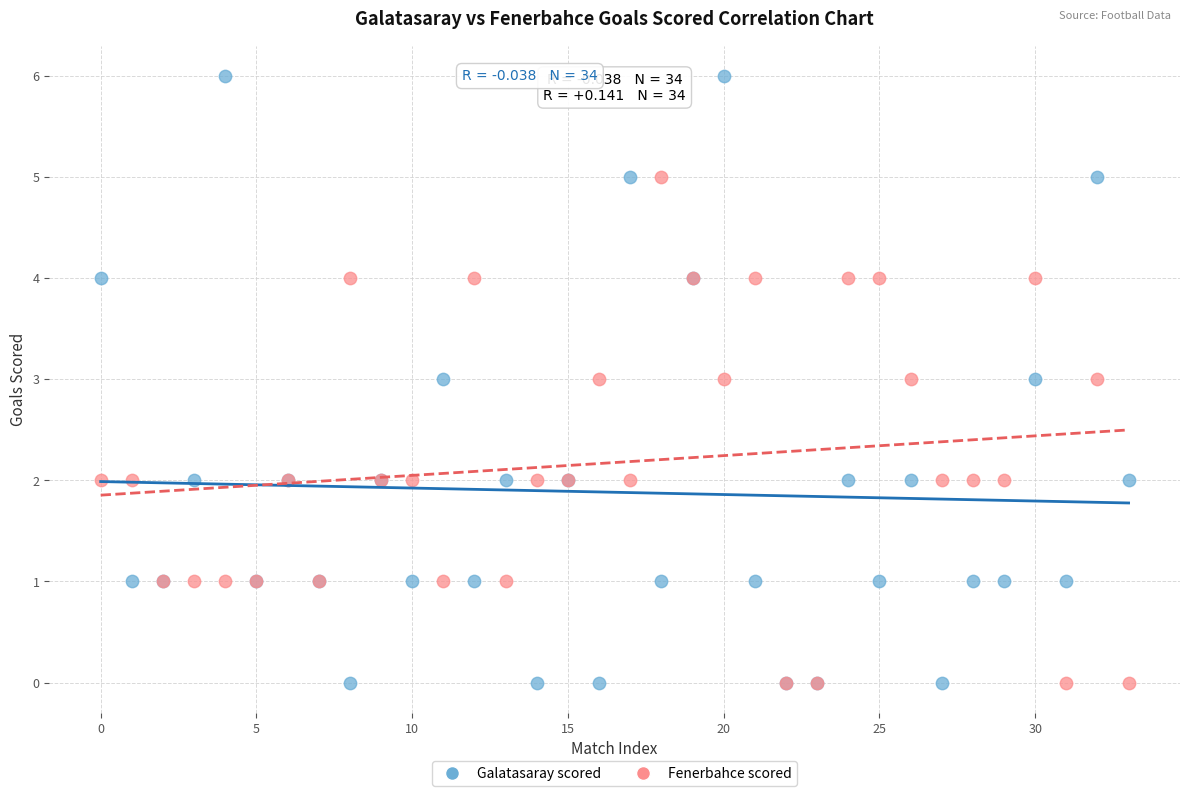

What are all the series names shown in the legend?

Galatasaray scored, Fenerbahce scored